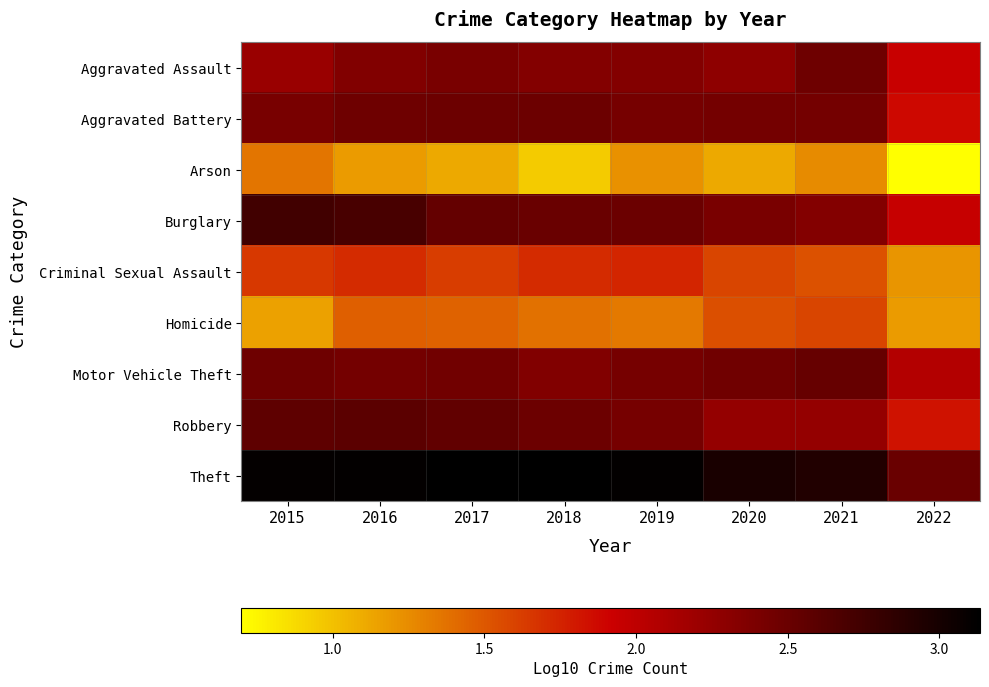

Which series has the largest range (max minus min)?

Burglary